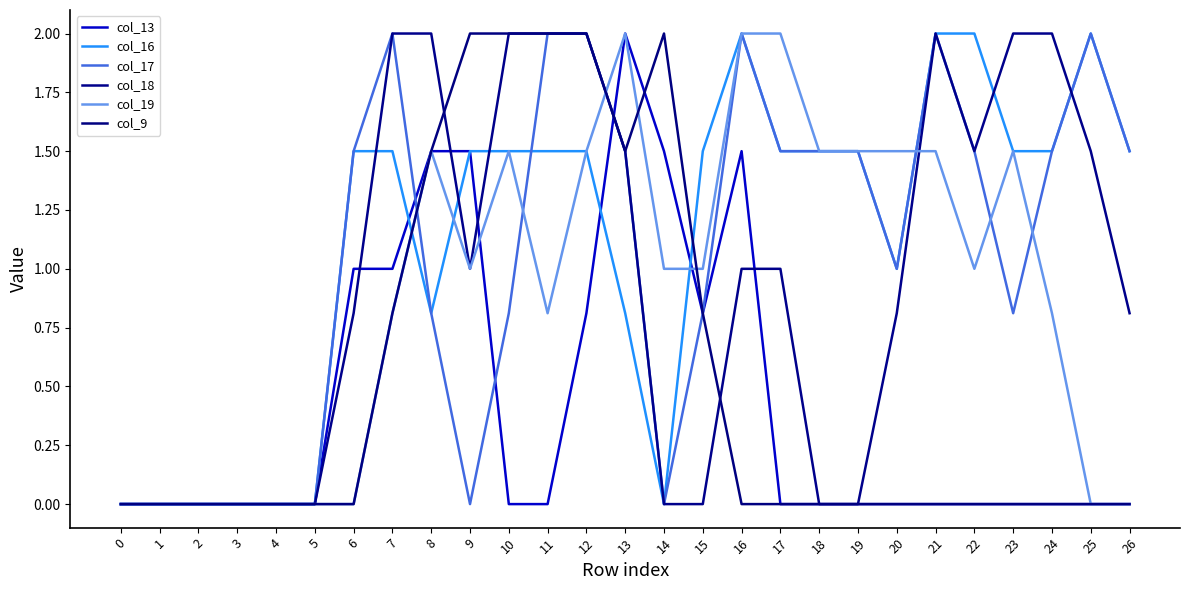

What is the average value of the col_16 series?

1.1